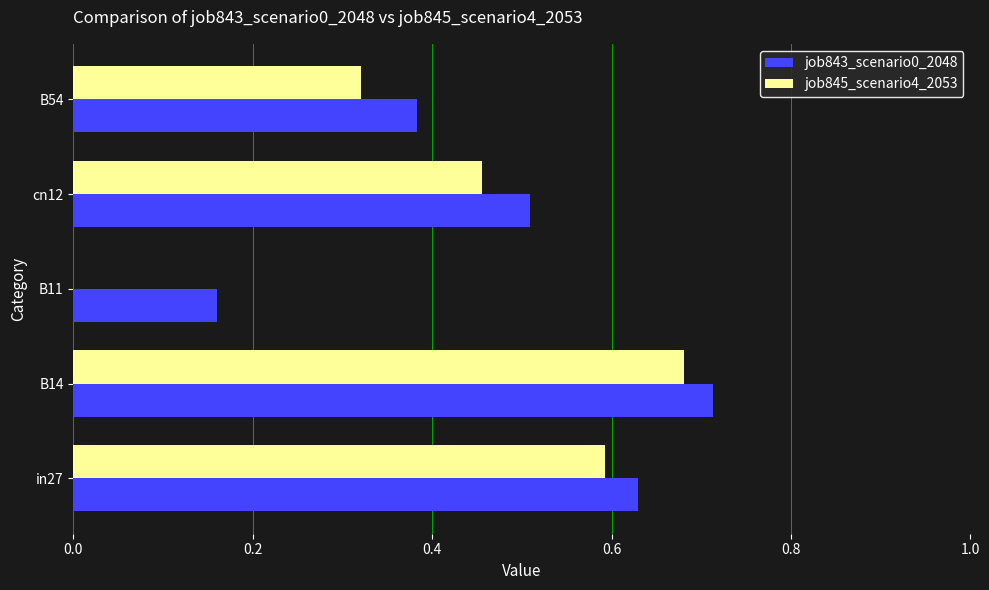

The value of job843_scenario0_2048 at in27 is 0.6. True or false?

True